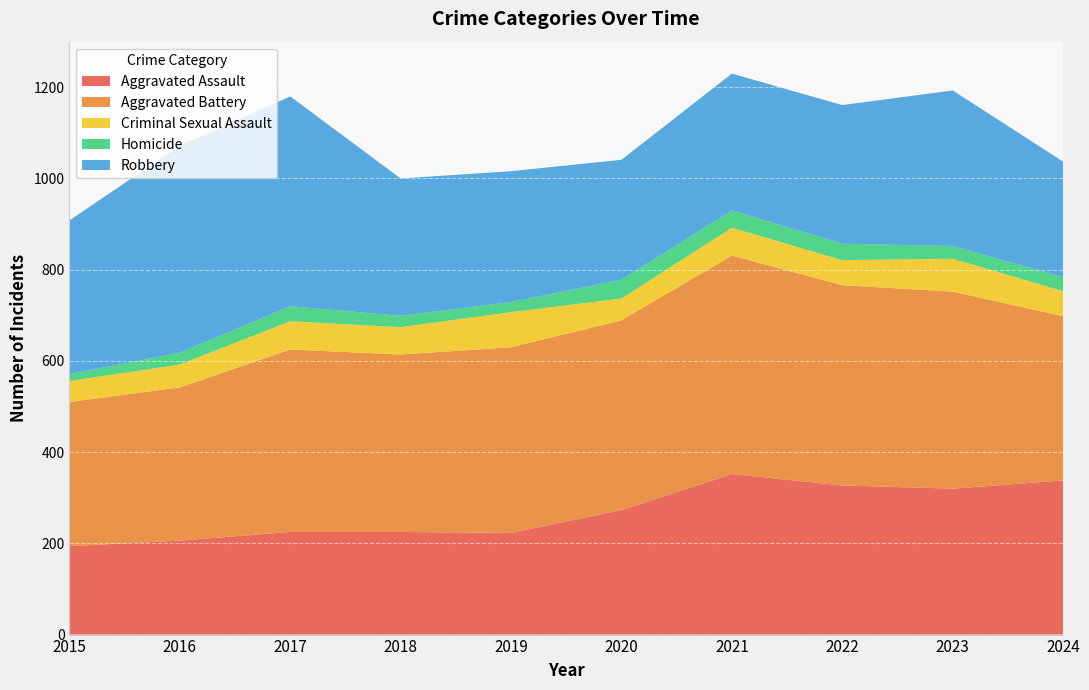

Reading left to right, what are all the values shown in this chart?

Aggravated Assault: 194	206	225	225	223	273	352	327	320	338
Aggravated Battery: 316	336	400	389	407	416	479	439	432	360
Criminal Sexual Assault: 46	50	62	60	77	48	61	55	72	55
Homicide: 15	26	33	25	22	41	38	36	28	31
Robbery: 337	454	460	301	287	263	300	304	341	253